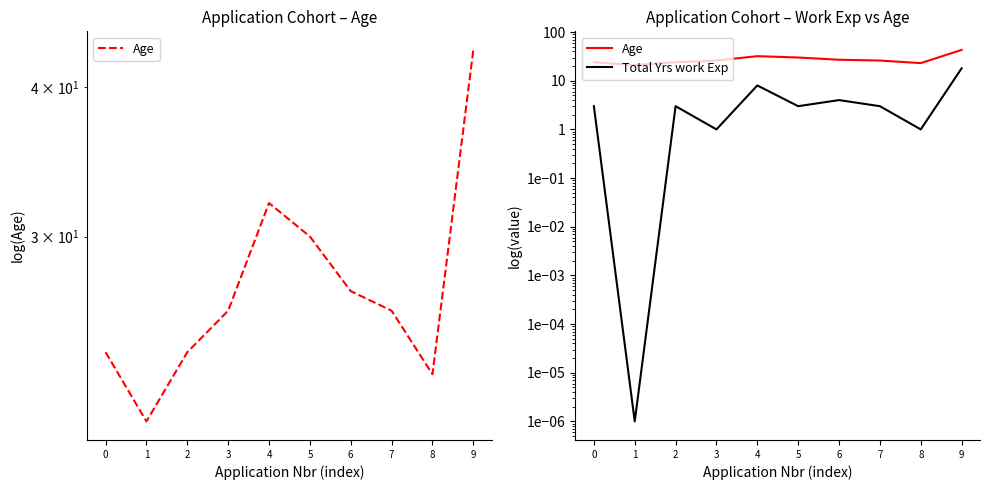

The Total Yrs work Exp series shows 1.0 at 3. True or false?

True